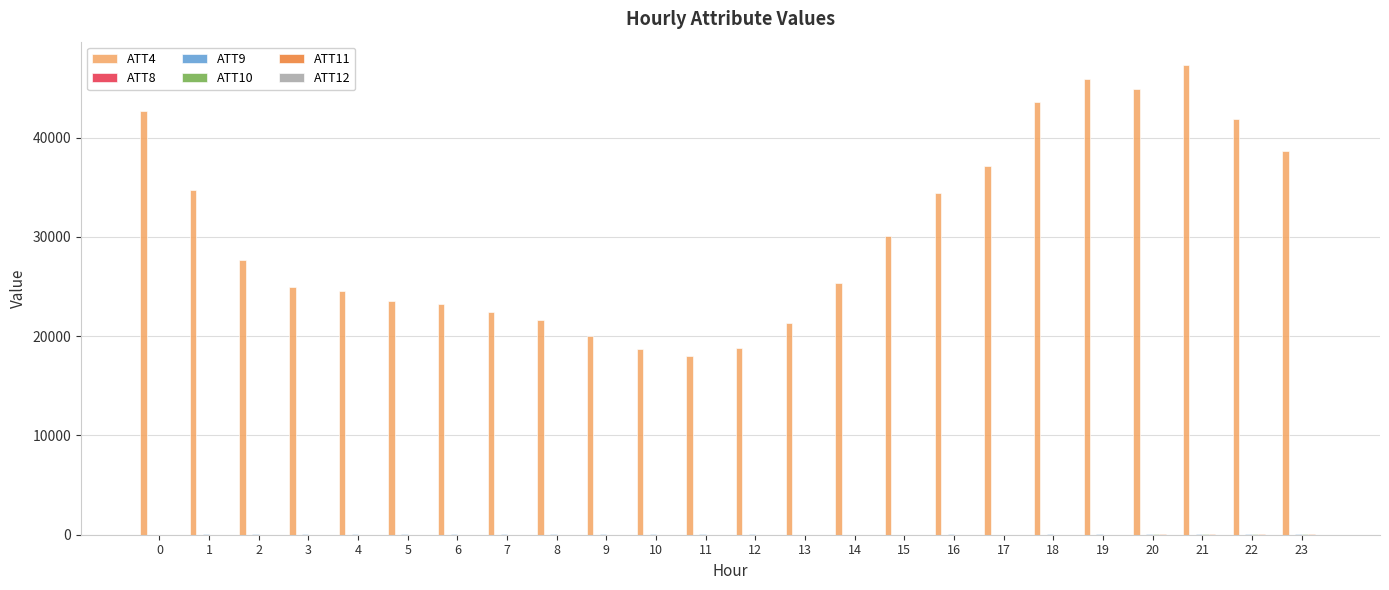

Does the chart contain stacked bars?

No